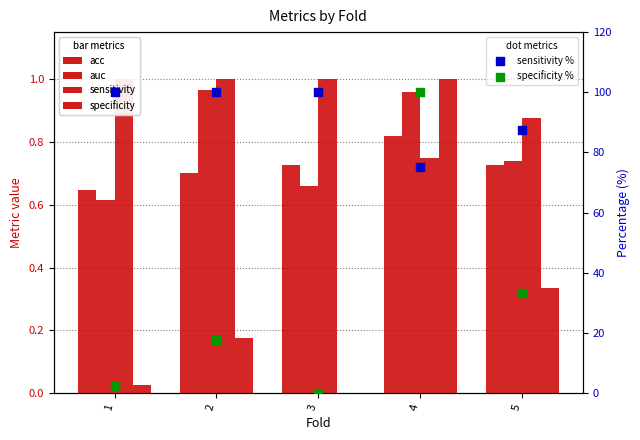

Which series contains the highest Y value?

sensitivity %